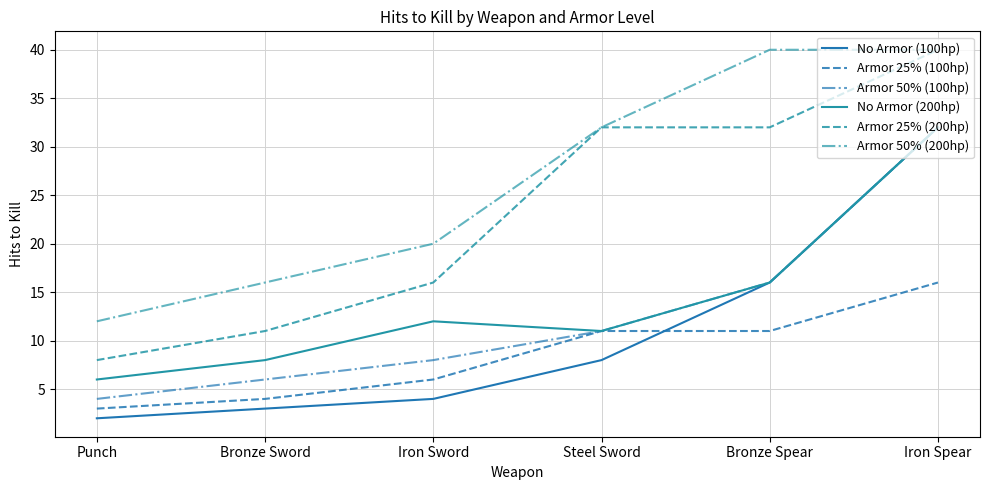

What is the value of the Armor 25% (100hp) point at the 2nd from the left?

4